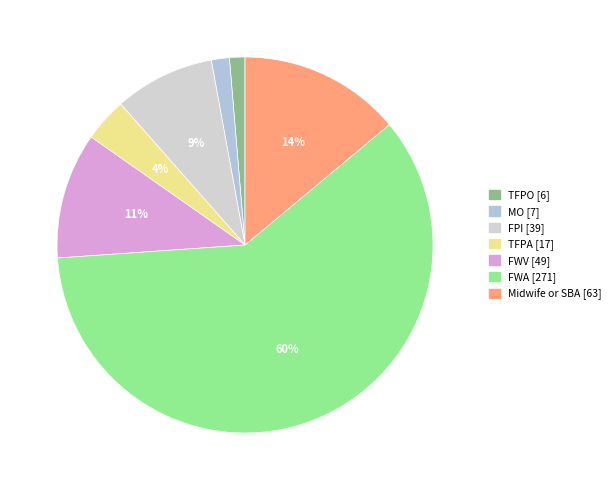

To the nearest percent, what is the average slice percentage?

14%